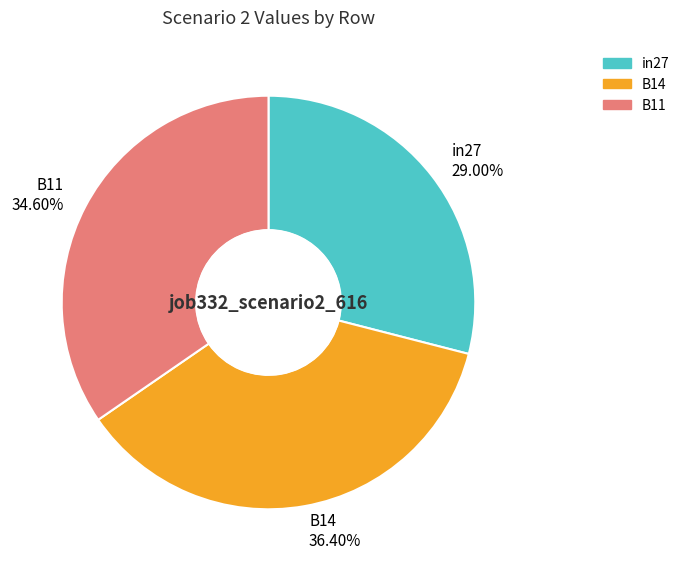

To the nearest percent, what portion does B11 represent?

35%